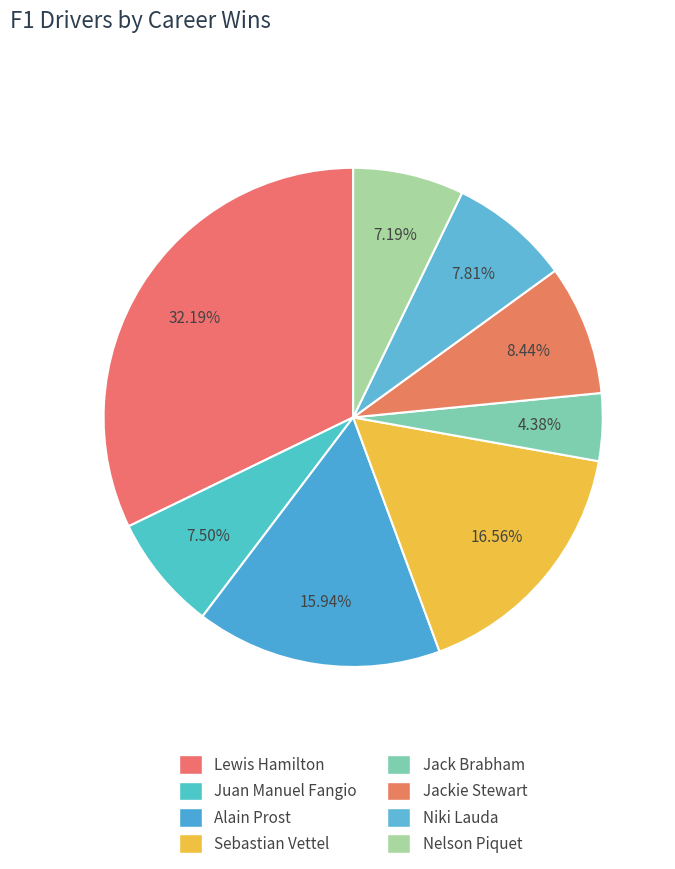

To the nearest percent, what is the combined percentage of Niki Lauda and Lewis Hamilton?

40%